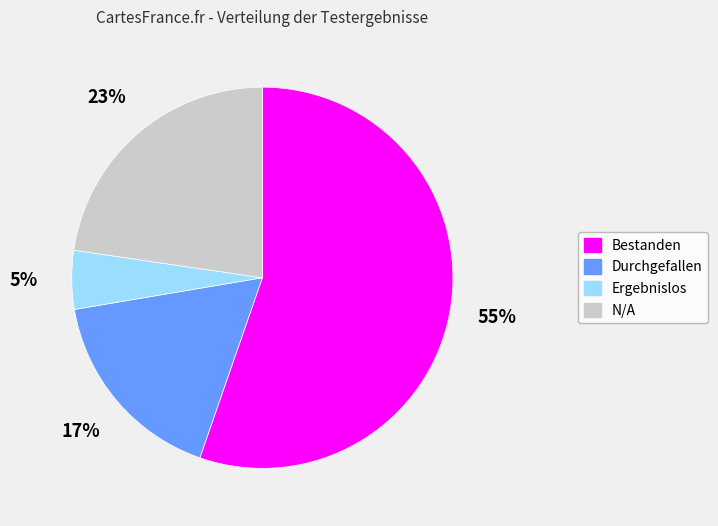

Which has a higher value, Durchgefallen or Ergebnislos?

Durchgefallen